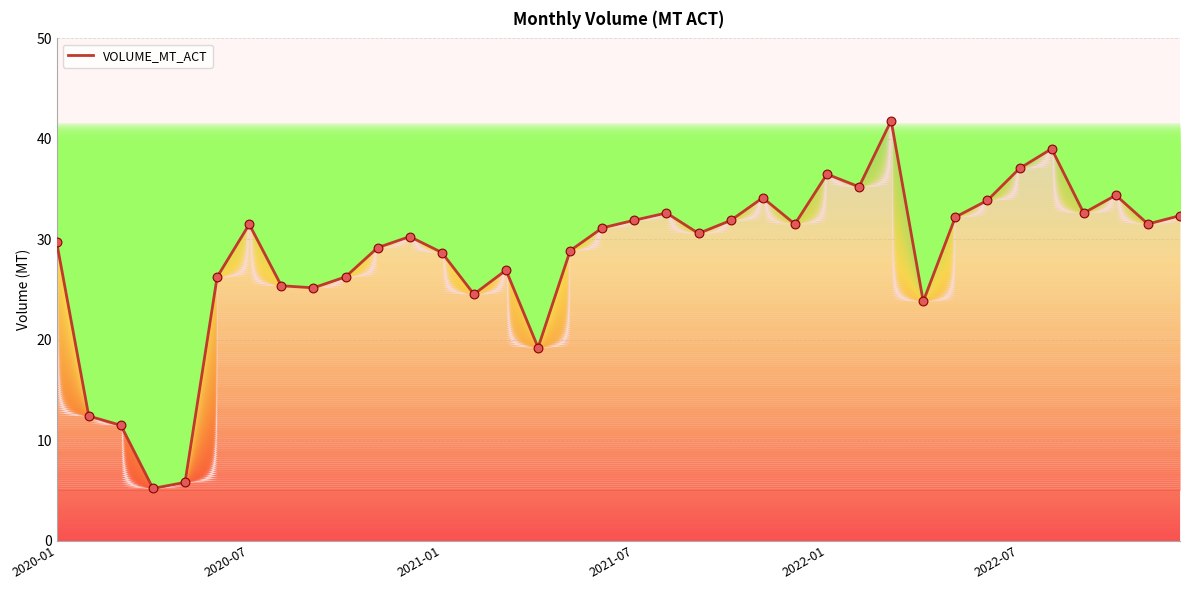

What is the change in value from 25 to 34?

-3.7